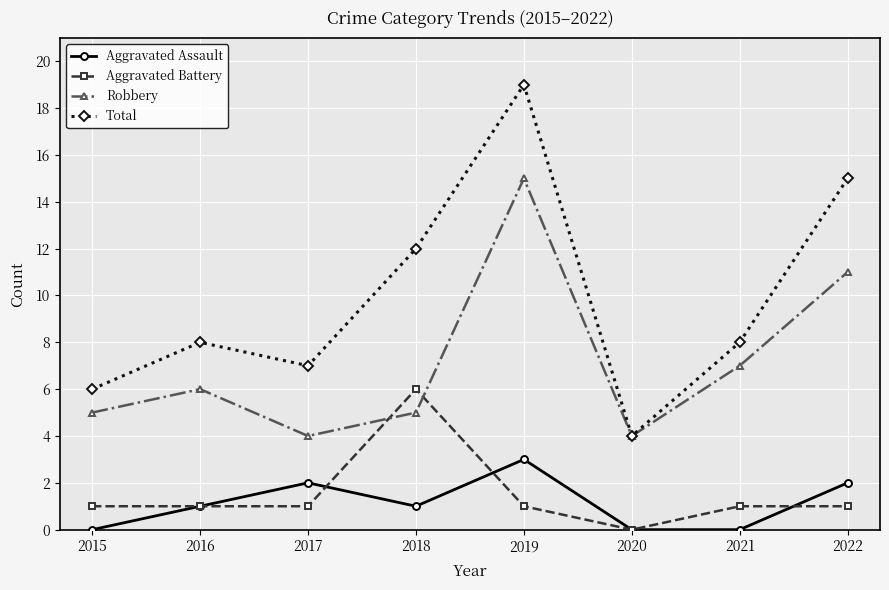

Is this an area chart (filled region under the line)?

No